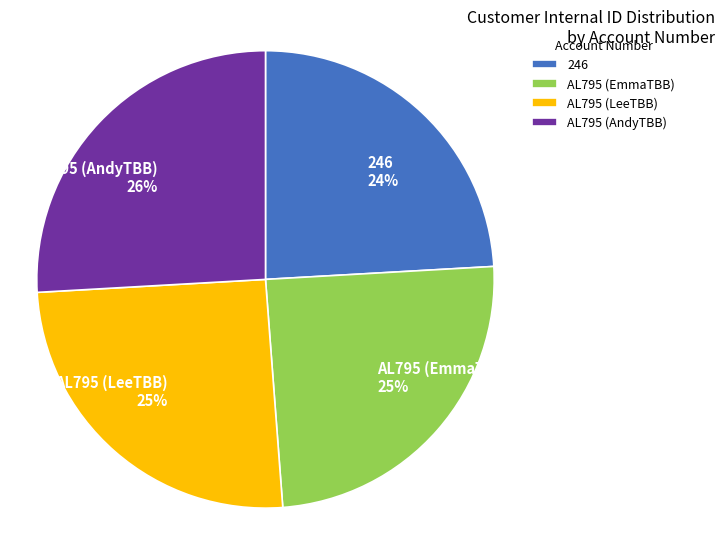

How many segments does this pie chart have?

4